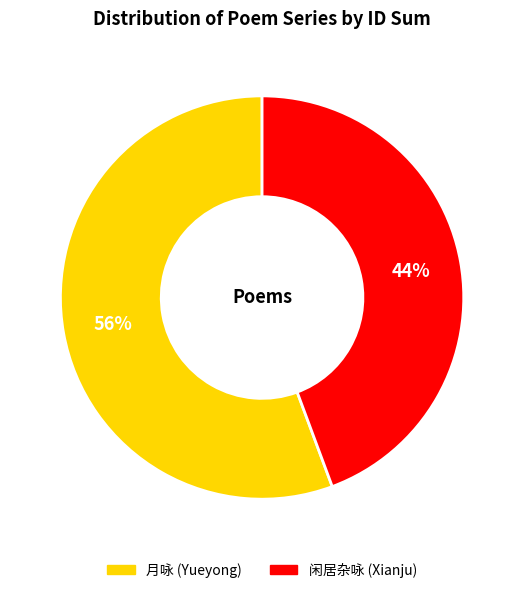

To the nearest percent, what is the average slice percentage?

50%